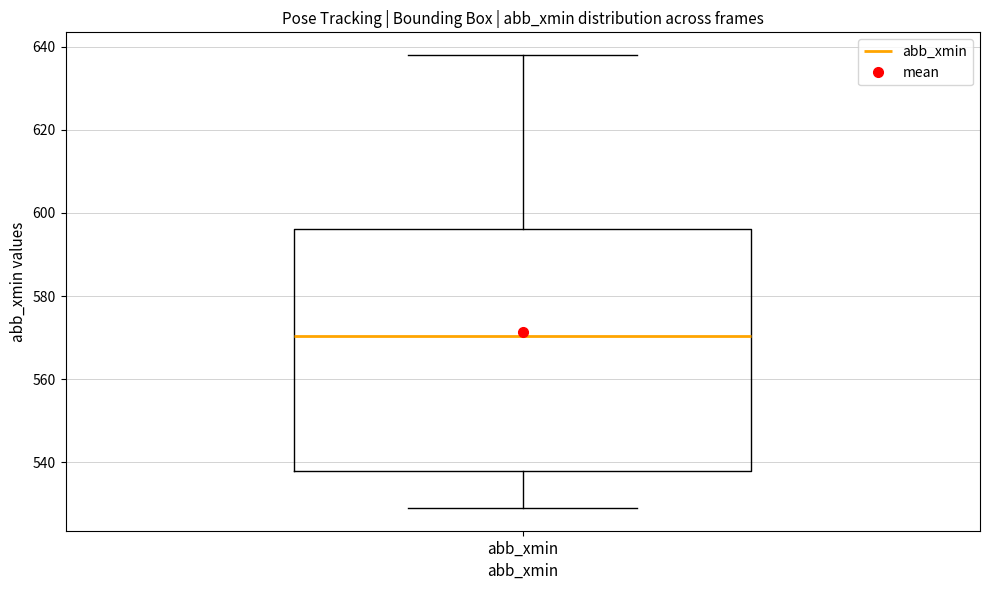

Read this box plot against the y-axis: the position of the median line, the range covered by the box, and the ends of both whiskers. The values are not printed on the chart, so give them approximately, as read against the axis.

median 570, box 538 to 596, whiskers 530 to 638